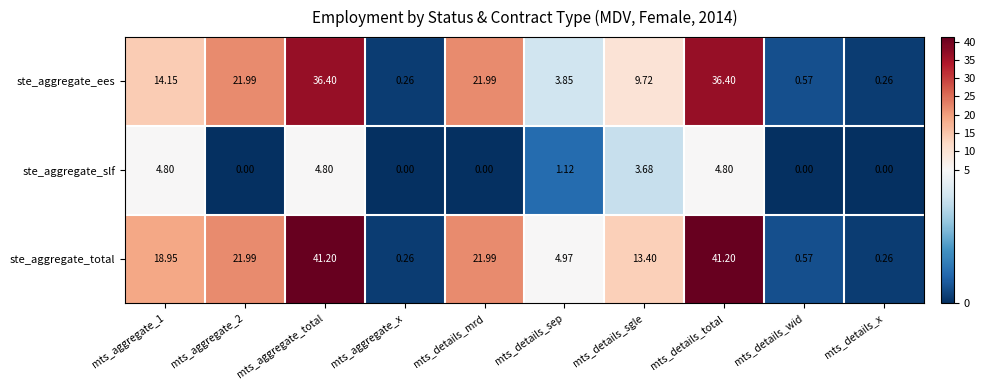

Which series changed the most between mts_details_mrd and mts_details_sep?

ste_aggregate_ees